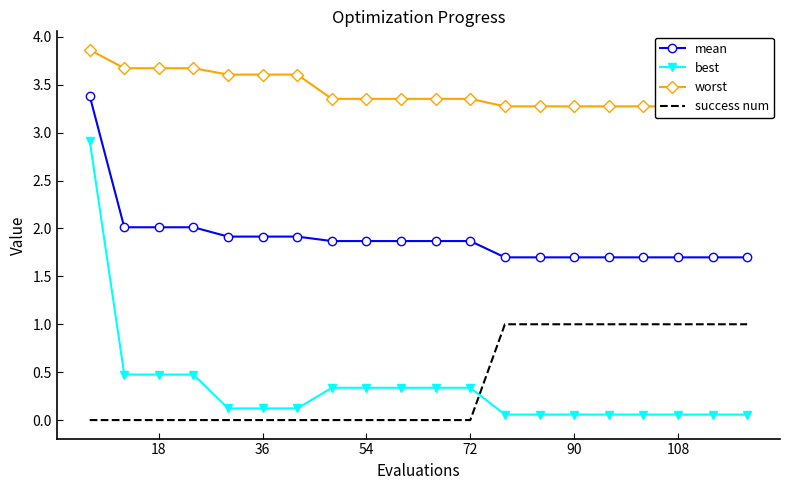

Is it true that mean equals 1.2 at 54?

False